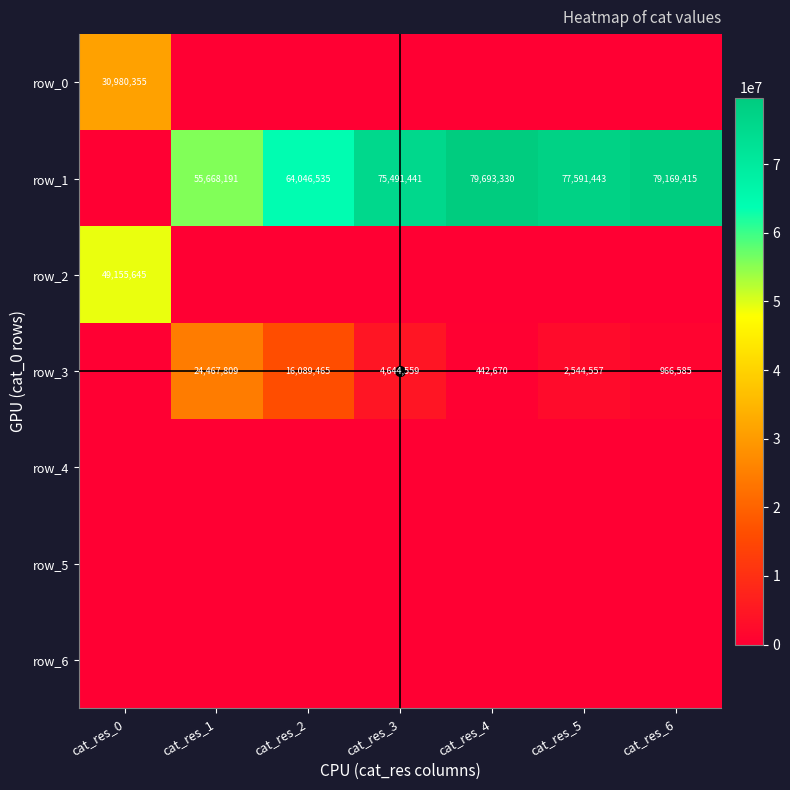

What is the difference between the maximum and minimum values in the row_3 series?

24467809